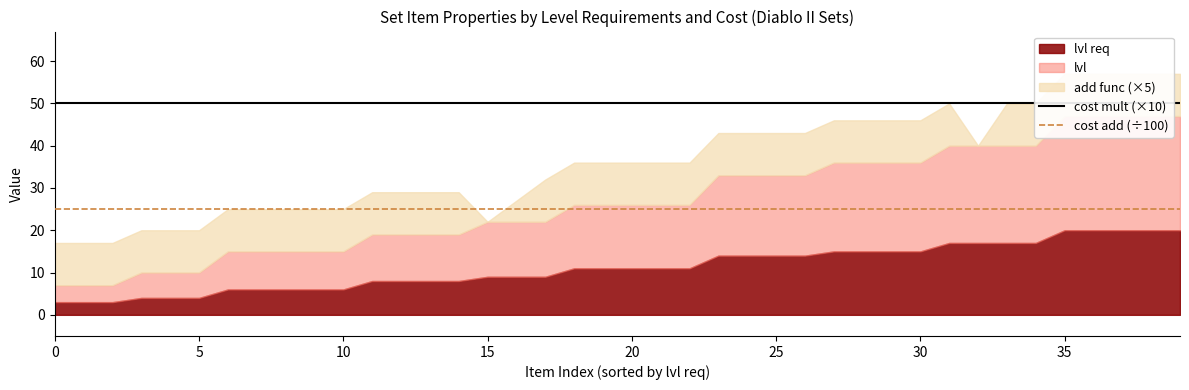

What is the label of the 14th point from the right?

26